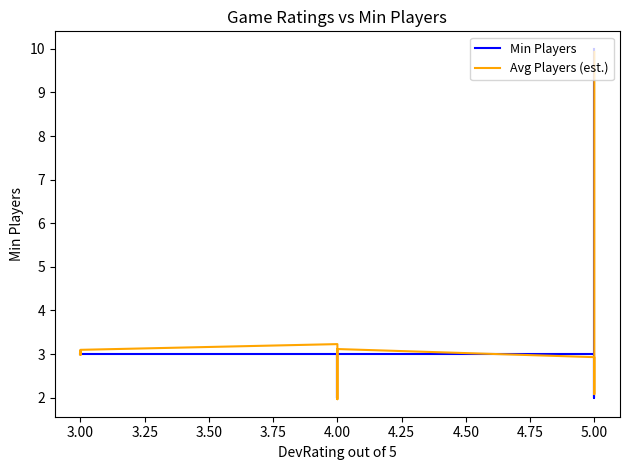

What is the label of the 7th point from the left?

4.00